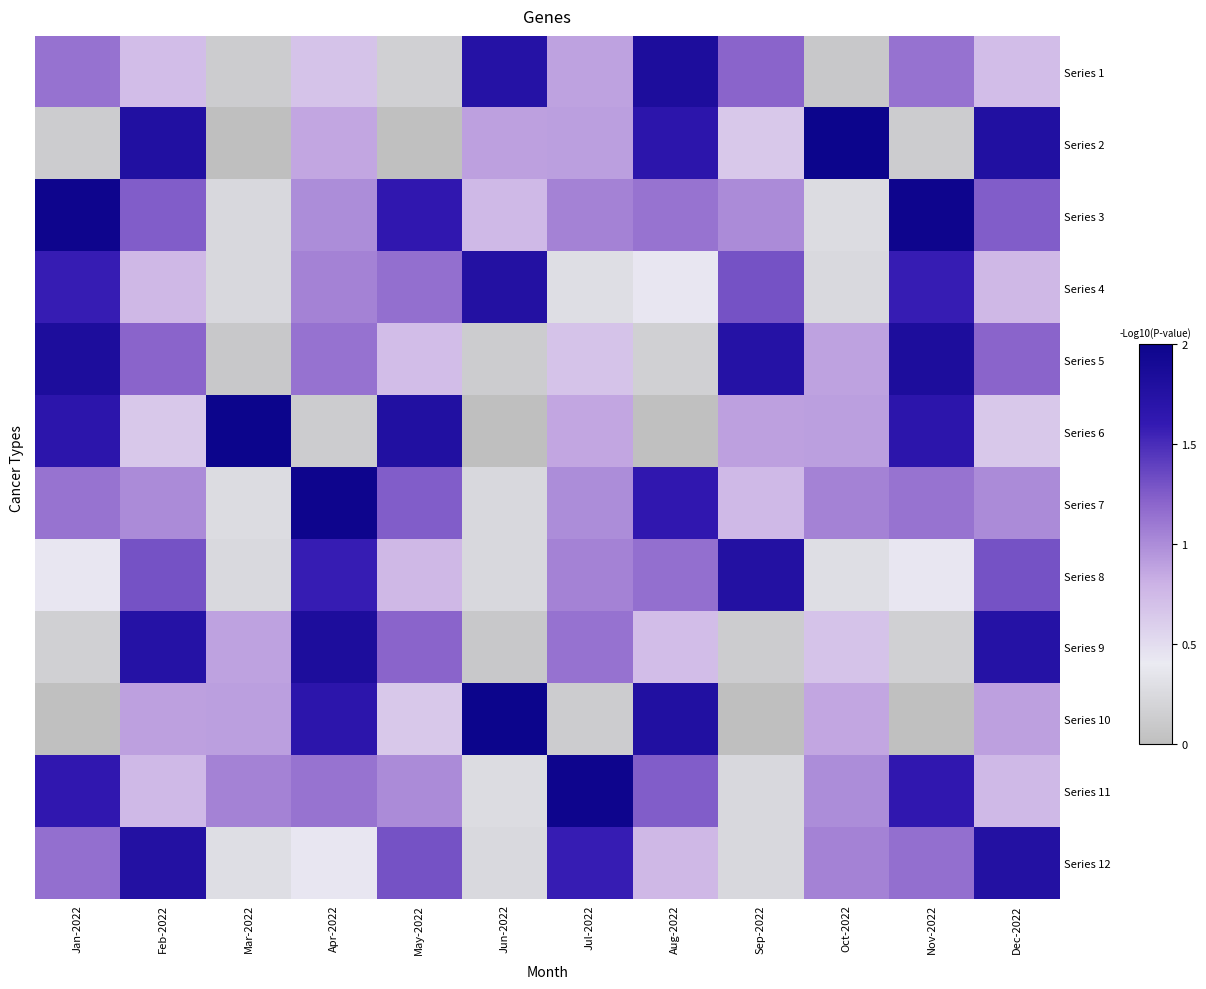

Between Jun-2022 and Sep-2022, which series saw the biggest shift?

Series 10